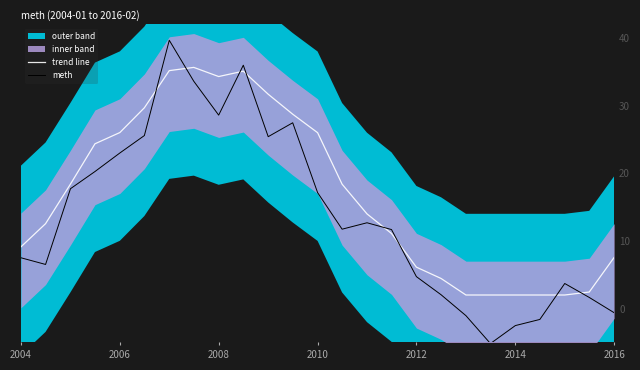

What is the average value of the meth series?

13.8